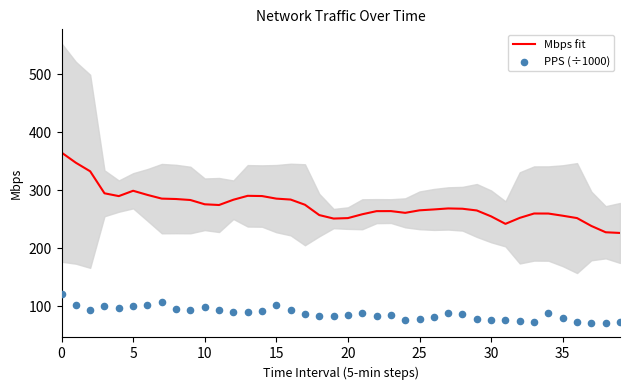

Which series has the largest Y range (max minus min)?

Mbps fit